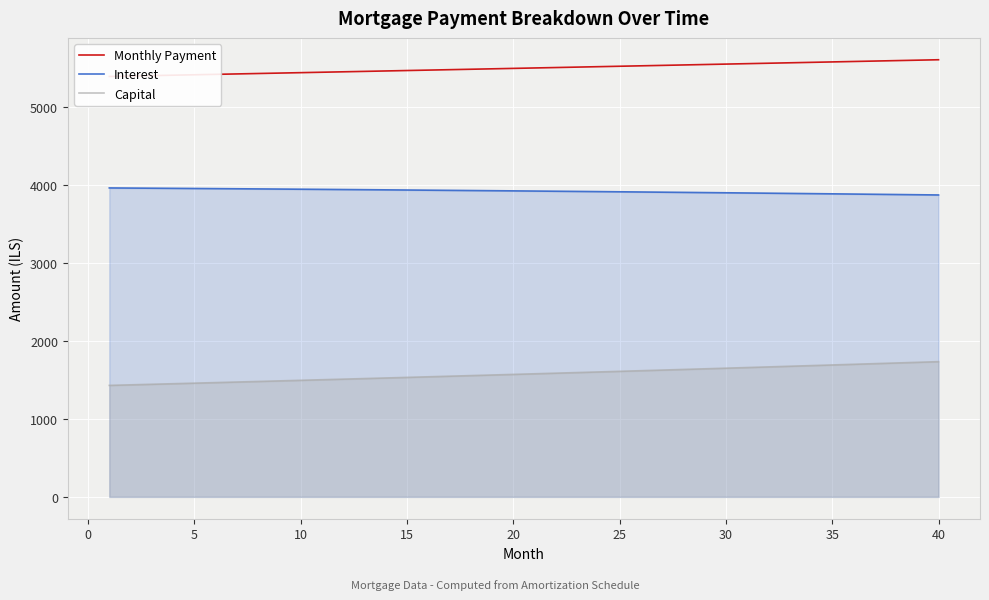

True or false: Interest and Capital intersect in this chart.

False